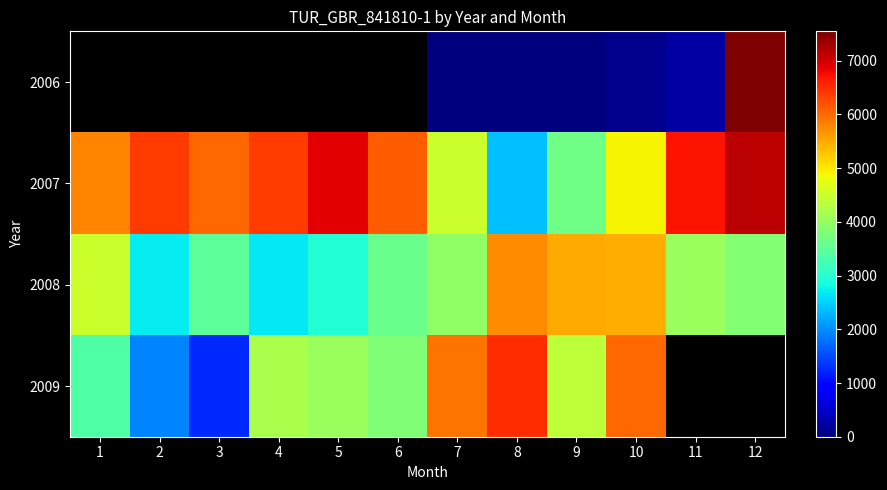

Where is 2007 nearest to the value 4765?

10